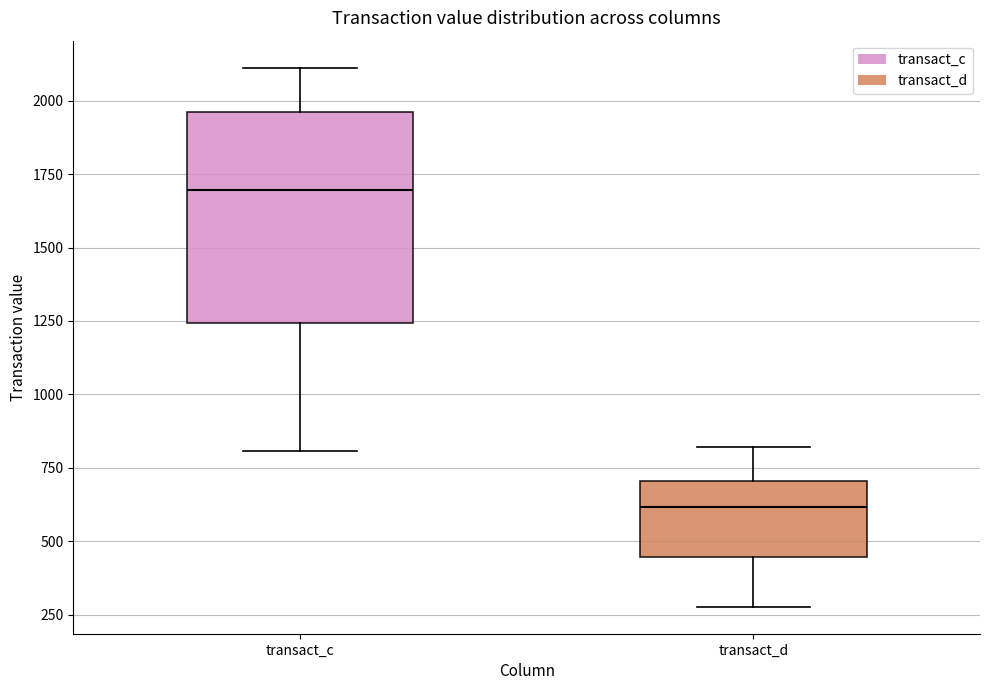

Which box has the lowest median line?

transact_d